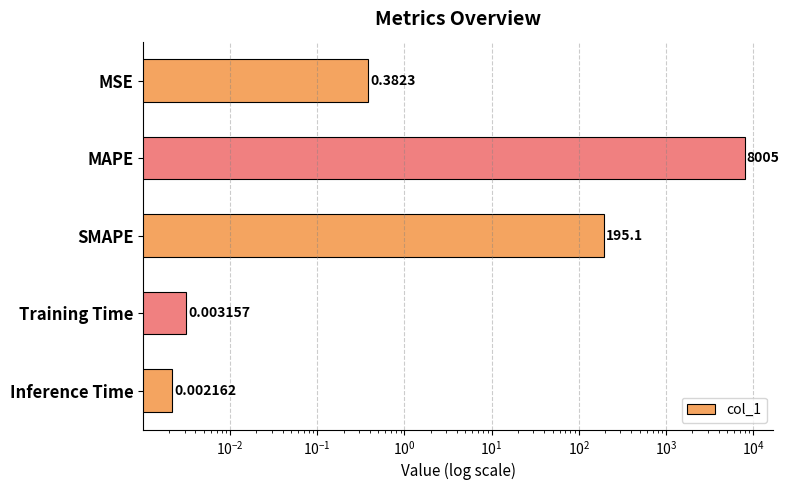

Is it true that the value at MAPE is 2514.4?

False